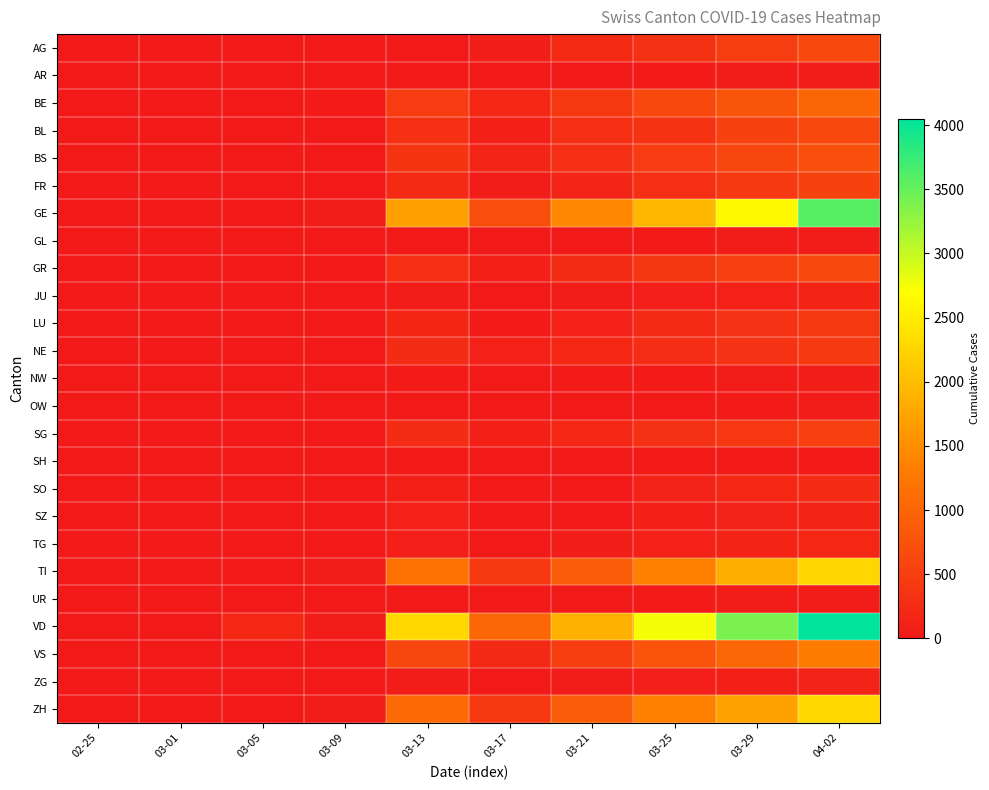

Between 03-01 and 03-21, which series saw the biggest shift?

VD